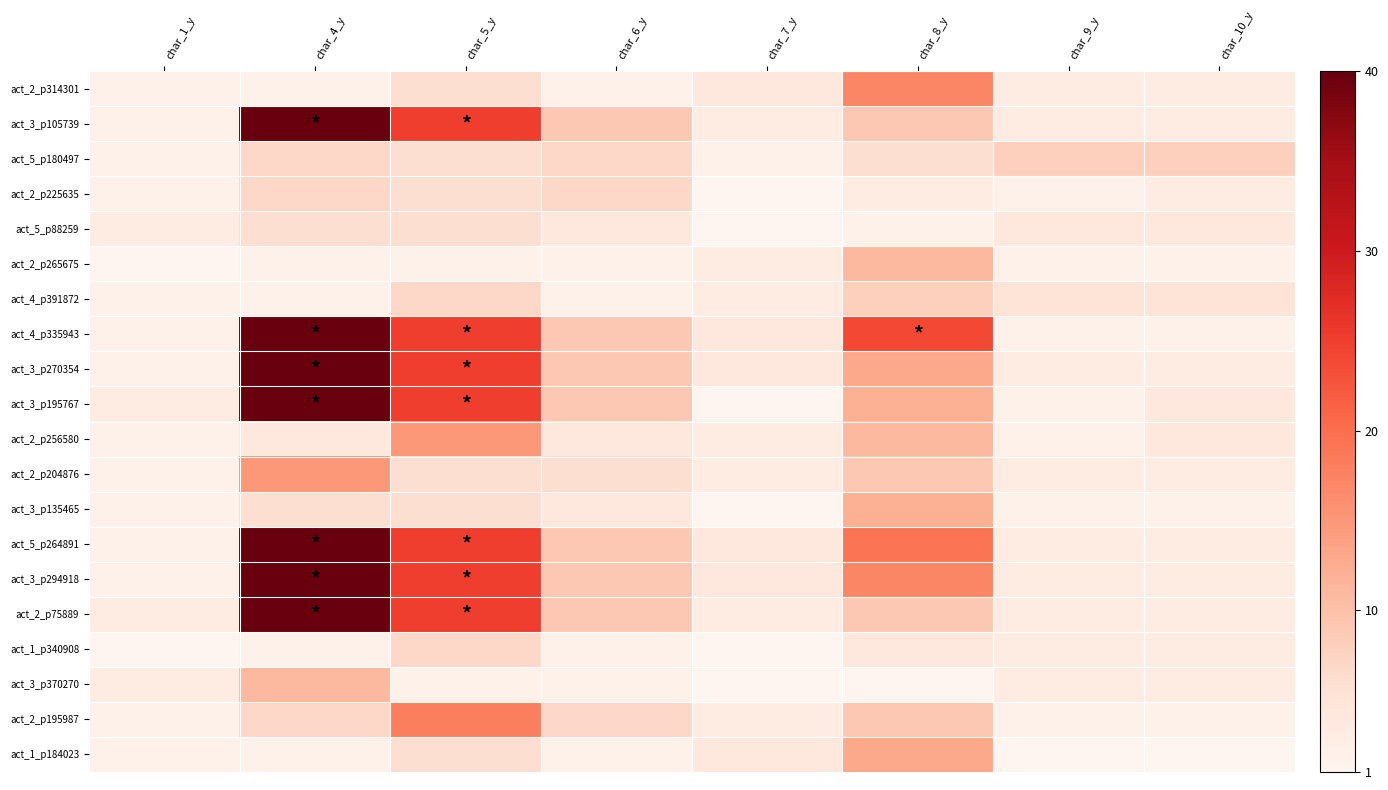

Reading left to right, extract all data points from this chart.

act_2_p314301: char_1_y=2	char_4_y=2	char_5_y=6	char_6_y=2	char_7_y=4	char_8_y=17	char_9_y=3	char_10_y=3
act_3_p105739: char_1_y=2	char_4_y=40	char_5_y=25	char_6_y=9	char_7_y=3	char_8_y=9	char_9_y=3	char_10_y=3
act_5_p180497: char_1_y=2	char_4_y=7	char_5_y=6	char_6_y=7	char_7_y=2	char_8_y=6	char_9_y=8	char_10_y=8
act_2_p225635: char_1_y=2	char_4_y=7	char_5_y=6	char_6_y=7	char_7_y=1	char_8_y=3	char_9_y=2	char_10_y=3
act_5_p88259: char_1_y=3	char_4_y=6	char_5_y=6	char_6_y=4	char_7_y=1	char_8_y=2	char_9_y=4	char_10_y=4
act_2_p265675: char_1_y=1	char_4_y=2	char_5_y=2	char_6_y=2	char_7_y=3	char_8_y=11	char_9_y=2	char_10_y=2
act_4_p391872: char_1_y=2	char_4_y=2	char_5_y=7	char_6_y=2	char_7_y=3	char_8_y=8	char_9_y=5	char_10_y=5
act_4_p335943: char_1_y=2	char_4_y=40	char_5_y=25	char_6_y=9	char_7_y=4	char_8_y=24	char_9_y=2	char_10_y=2
act_3_p270354: char_1_y=2	char_4_y=40	char_5_y=25	char_6_y=9	char_7_y=4	char_8_y=13	char_9_y=3	char_10_y=3
act_3_p195767: char_1_y=3	char_4_y=40	char_5_y=25	char_6_y=9	char_7_y=1	char_8_y=12	char_9_y=2	char_10_y=4
act_2_p256580: char_1_y=2	char_4_y=4	char_5_y=15	char_6_y=4	char_7_y=3	char_8_y=11	char_9_y=2	char_10_y=4
act_2_p204876: char_1_y=2	char_4_y=15	char_5_y=6	char_6_y=6	char_7_y=3	char_8_y=9	char_9_y=3	char_10_y=3
act_3_p135465: char_1_y=2	char_4_y=6	char_5_y=6	char_6_y=4	char_7_y=1	char_8_y=12	char_9_y=2	char_10_y=2
act_5_p264891: char_1_y=2	char_4_y=40	char_5_y=25	char_6_y=9	char_7_y=4	char_8_y=19	char_9_y=3	char_10_y=3
act_3_p294918: char_1_y=2	char_4_y=40	char_5_y=25	char_6_y=9	char_7_y=4	char_8_y=17	char_9_y=3	char_10_y=3
act_2_p75889: char_1_y=3	char_4_y=40	char_5_y=25	char_6_y=9	char_7_y=3	char_8_y=9	char_9_y=3	char_10_y=3
act_1_p340908: char_1_y=1	char_4_y=2	char_5_y=7	char_6_y=2	char_7_y=1	char_8_y=4	char_9_y=3	char_10_y=3
act_3_p370270: char_1_y=3	char_4_y=11	char_5_y=2	char_6_y=2	char_7_y=1	char_8_y=1	char_9_y=3	char_10_y=3
act_2_p195987: char_1_y=2	char_4_y=7	char_5_y=18	char_6_y=7	char_7_y=3	char_8_y=9	char_9_y=2	char_10_y=2
act_1_p184023: char_1_y=2	char_4_y=2	char_5_y=6	char_6_y=2	char_7_y=4	char_8_y=13	char_9_y=1	char_10_y=1